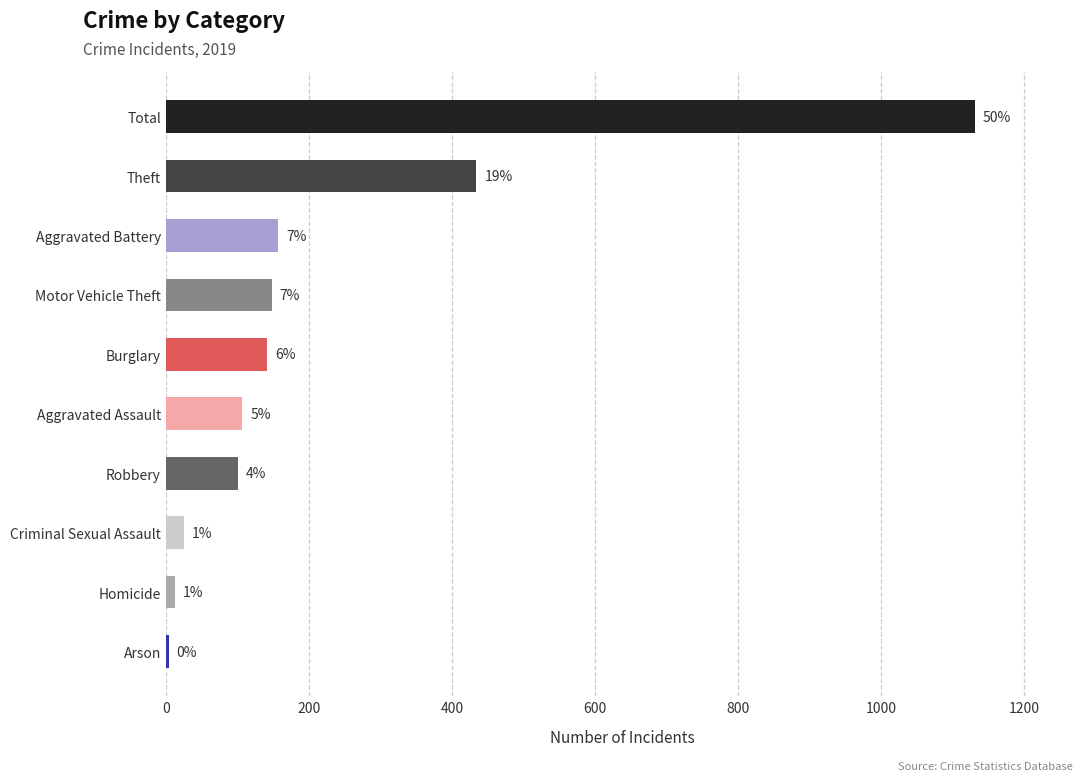

How many bars are there in total?

10